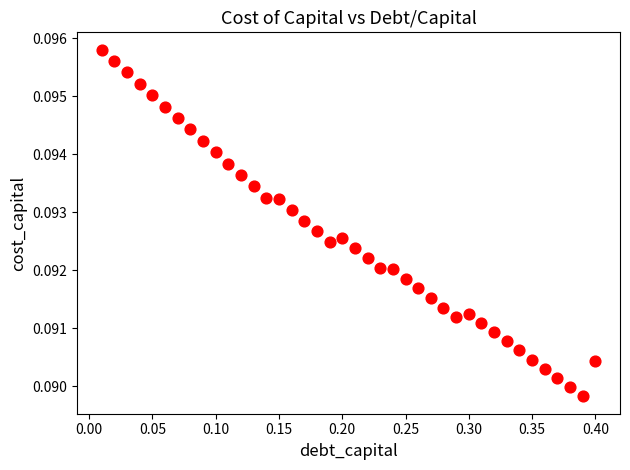

What is the range of X values (max minus min)?

0.4